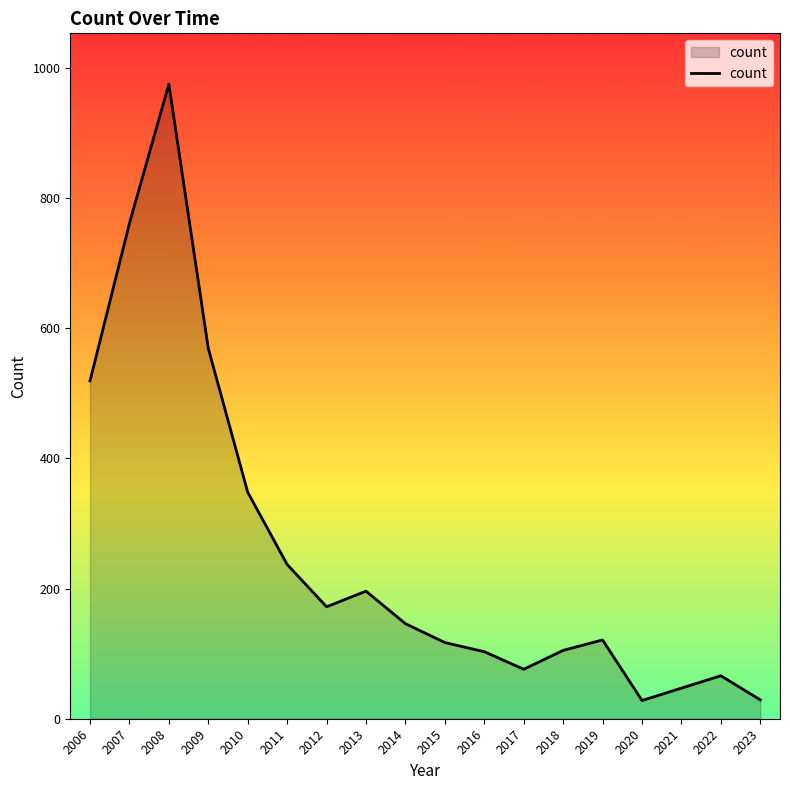

Which has a higher value, 2009 or 2018?

2009